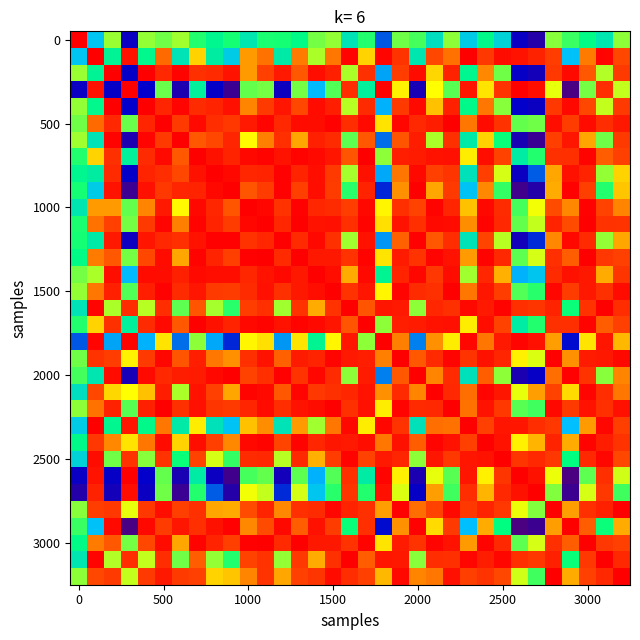

What is the smallest value displayed?

0.4